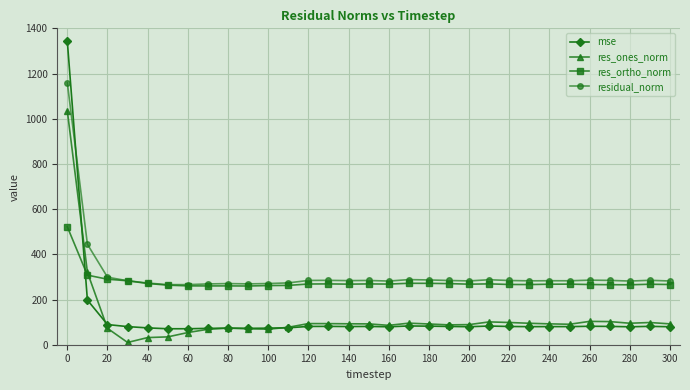

How many intersections are there between res_ortho_norm and mse?

1